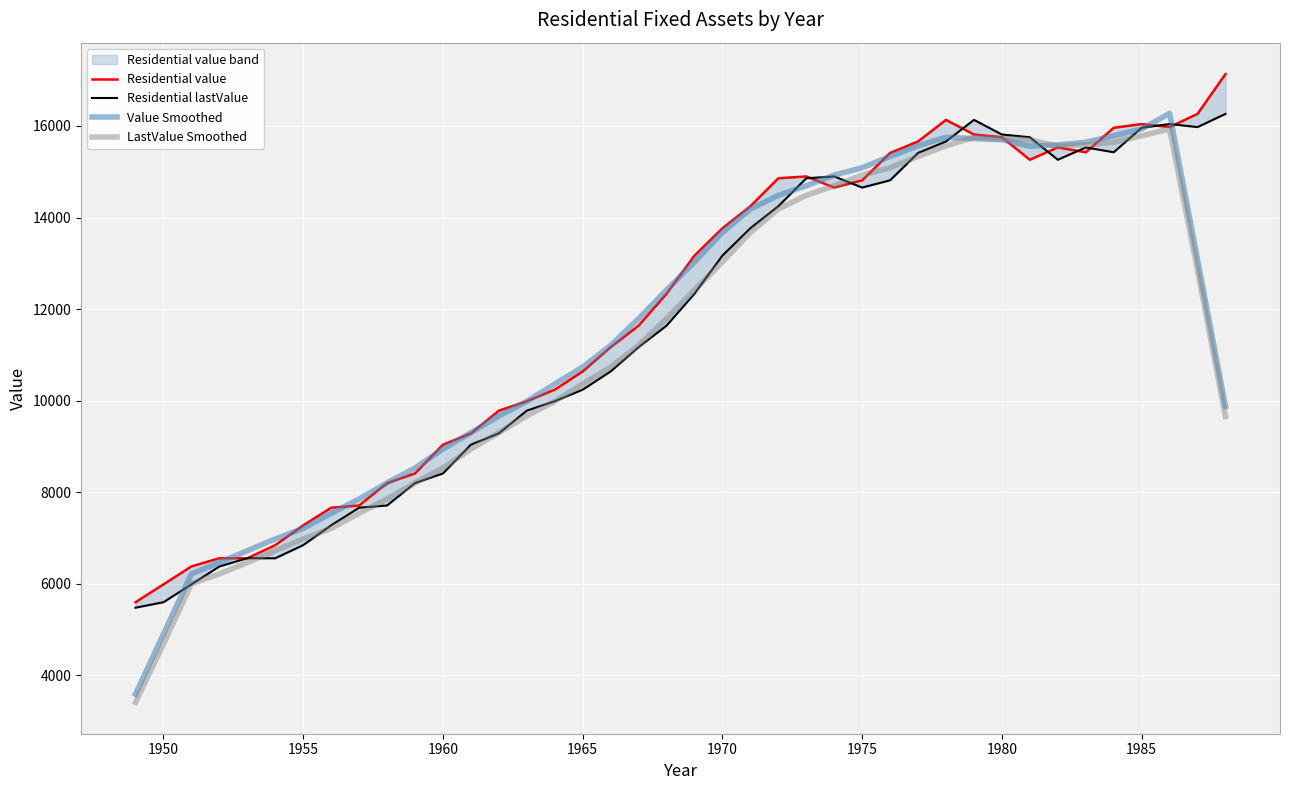

The value of LastValue Smoothed at 1975 is 7055.1. True or false?

False